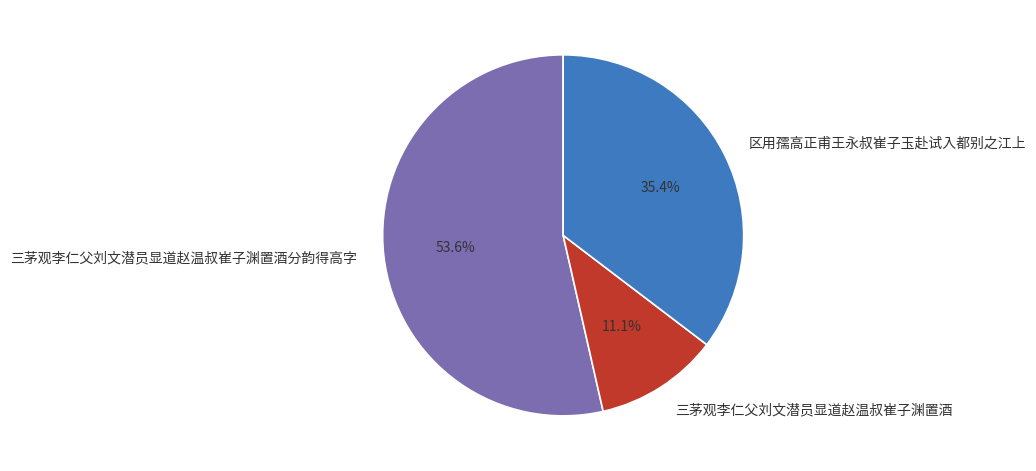

How many slices are in this pie chart?

3